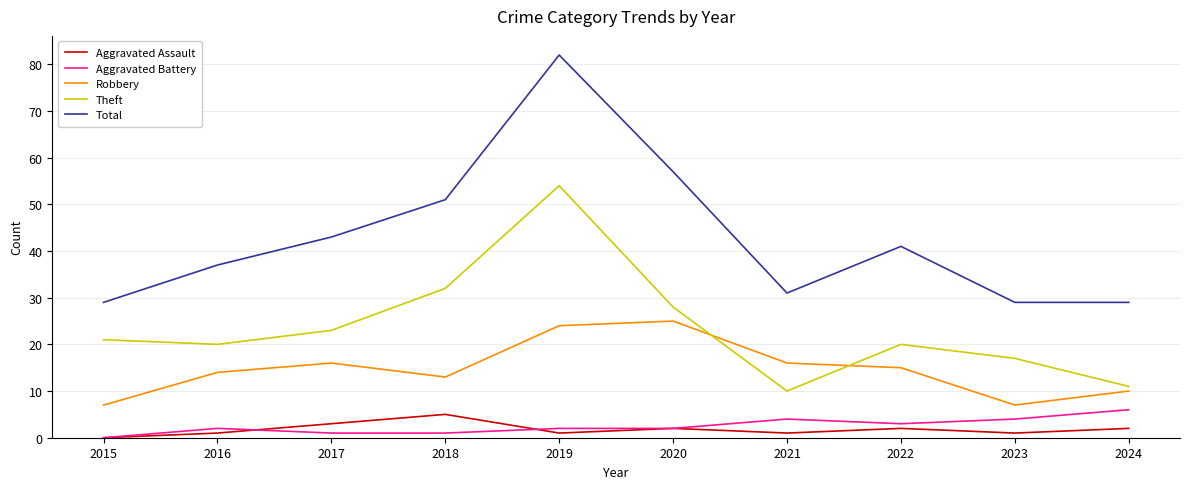

Reading left to right, what are all the values shown in this chart?

Aggravated Assault: 0	1	3	5	1	2	1	2	1	2
Aggravated Battery: 0	2	1	1	2	2	4	3	4	6
Robbery: 7	14	16	13	24	25	16	15	7	10
Theft: 21	20	23	32	54	28	10	20	17	11
Total: 29	37	43	51	82	57	31	41	29	29